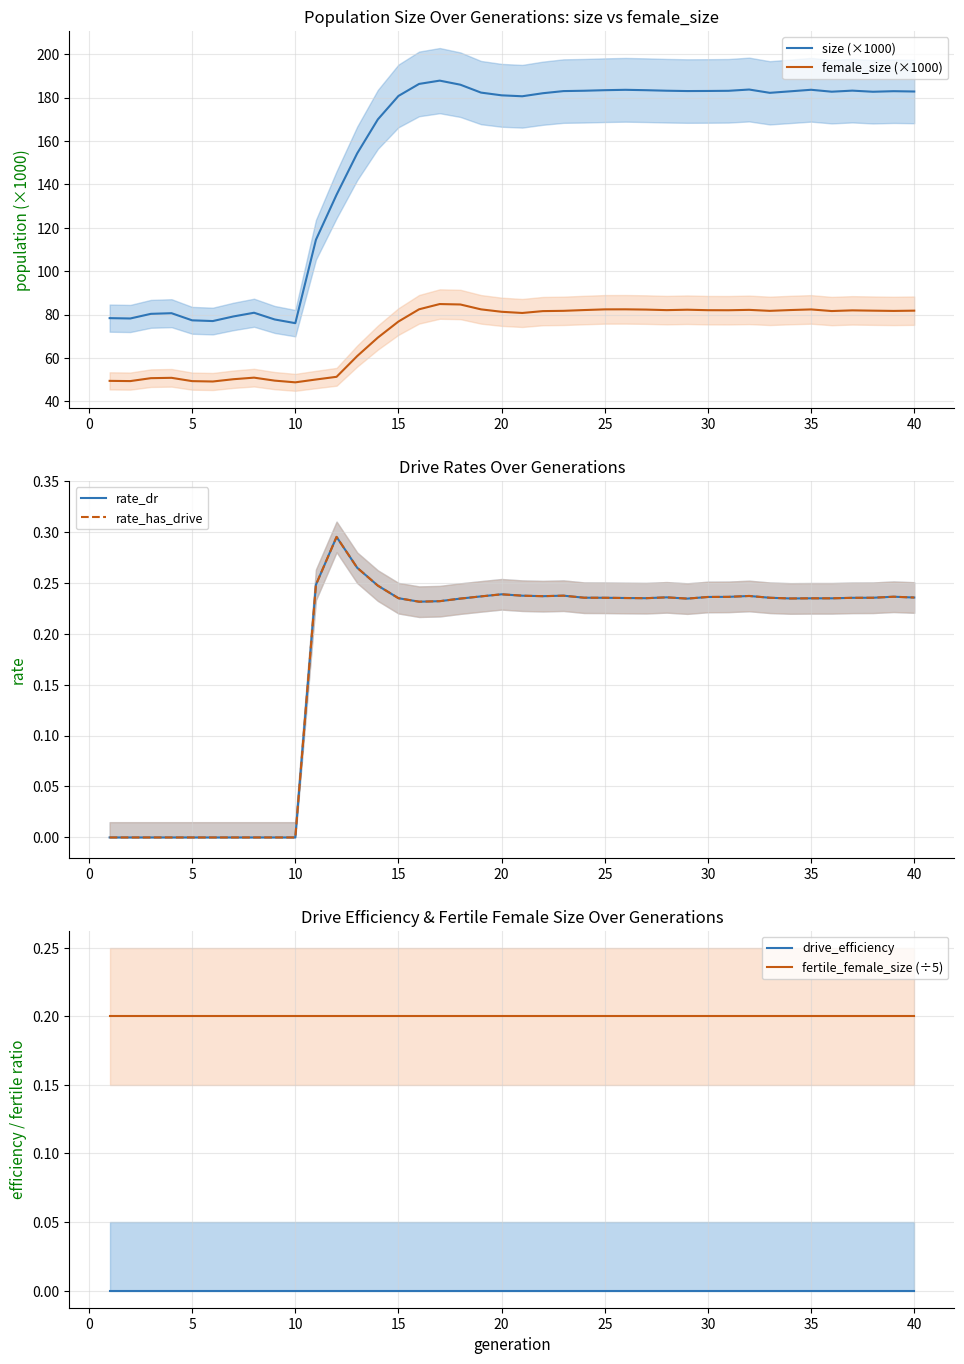

True or false: female_size (×1000) and size (×1000) cross at least once.

False